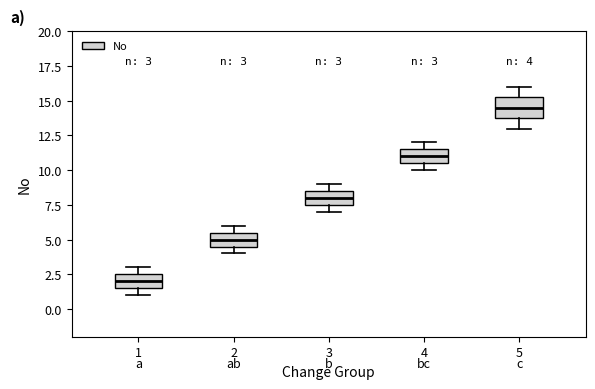

Which box has the lowest median line?

1